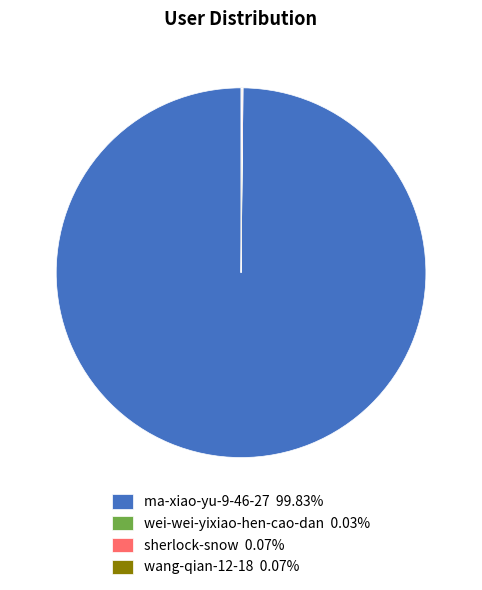

Is it true that ma-xiao-yu-9-46-27 is 100% of the pie?

True